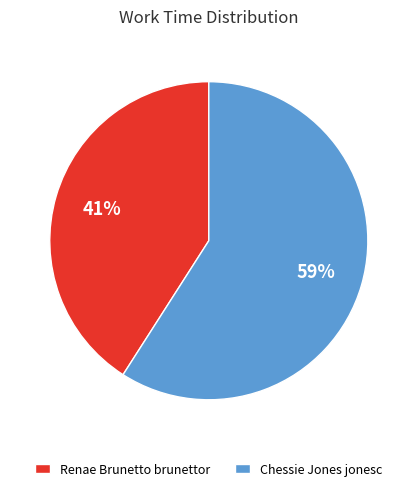

Count the number of slices in the pie.

2